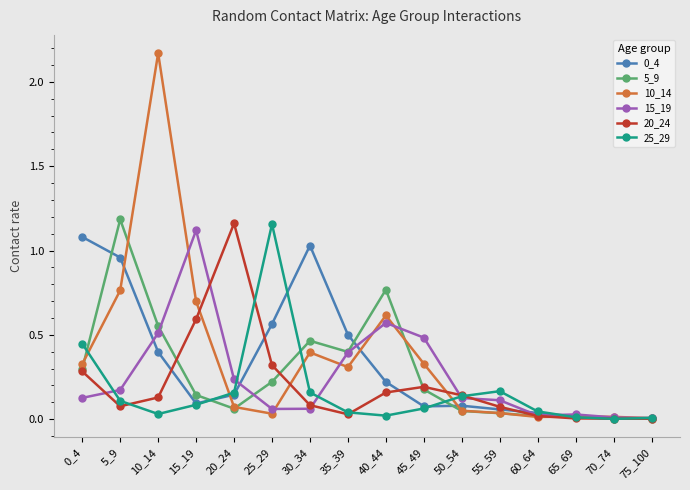

Is this an area chart (filled region under the line)?

No